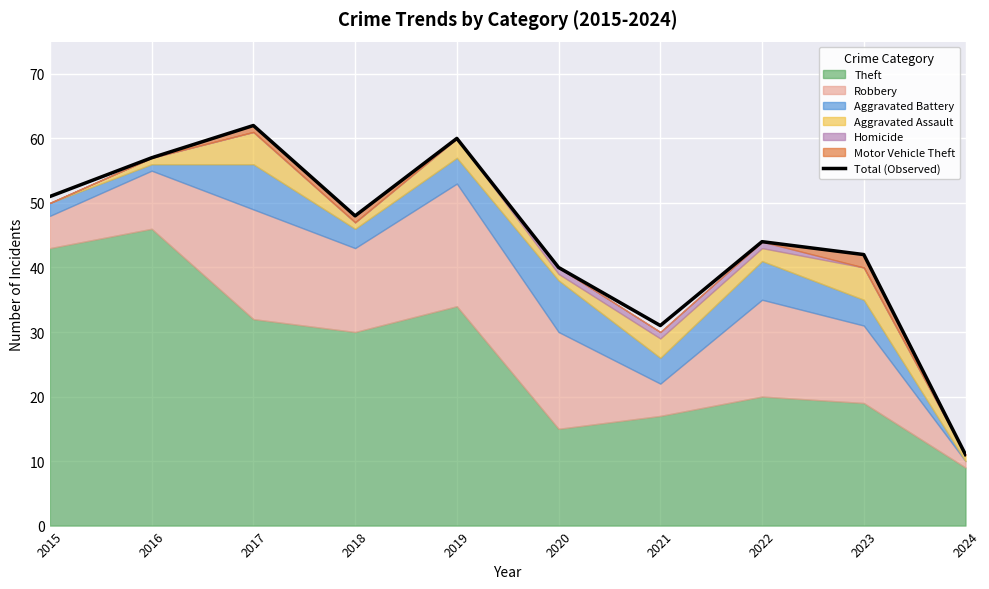

What is the difference between the maximum and minimum values?

51